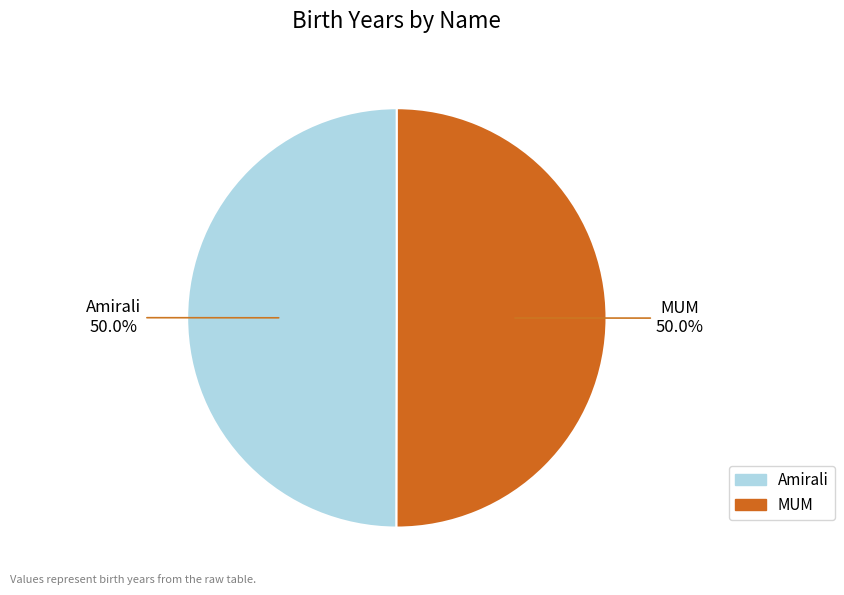

What is the ratio of the value at MUM to the value at Amirali?

1.0